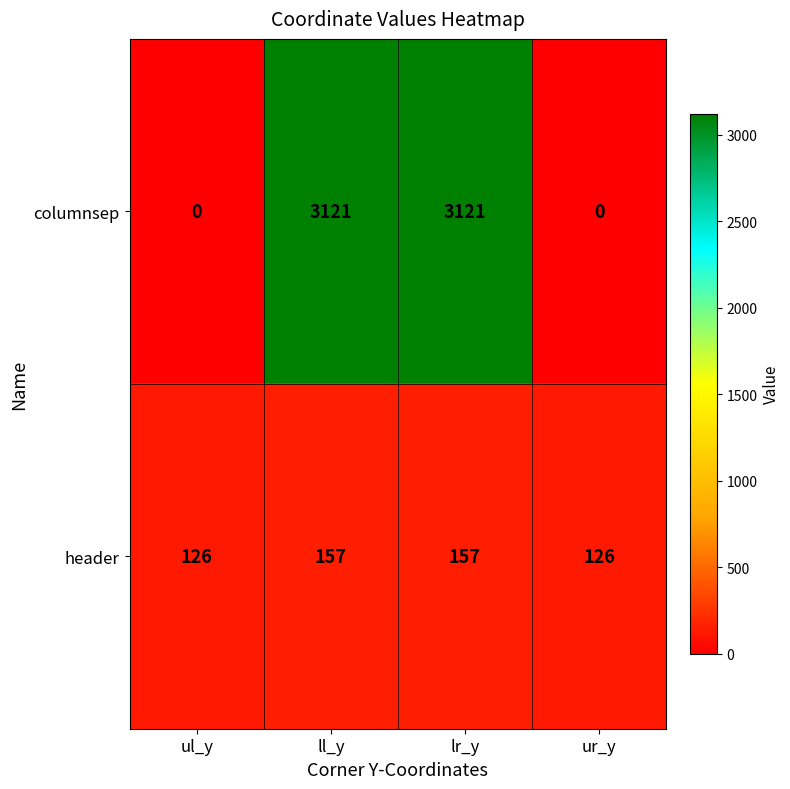

How many categories are shown in the chart?

4